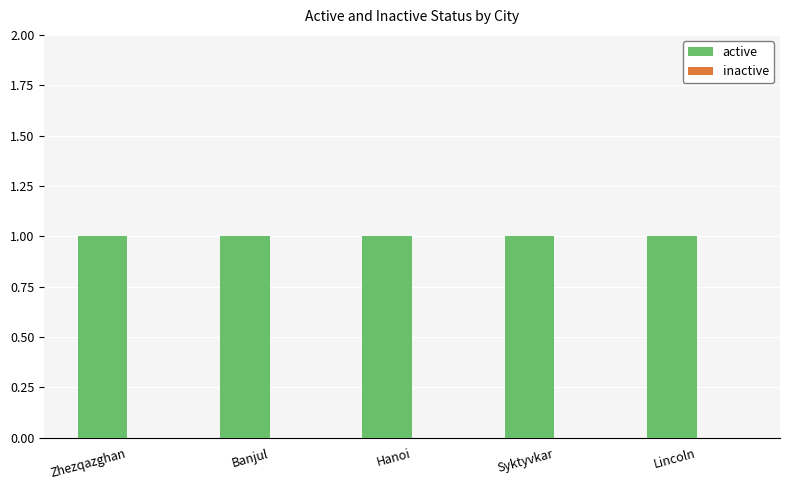

At Banjul, list the series in order from smallest to largest.

inactive, active